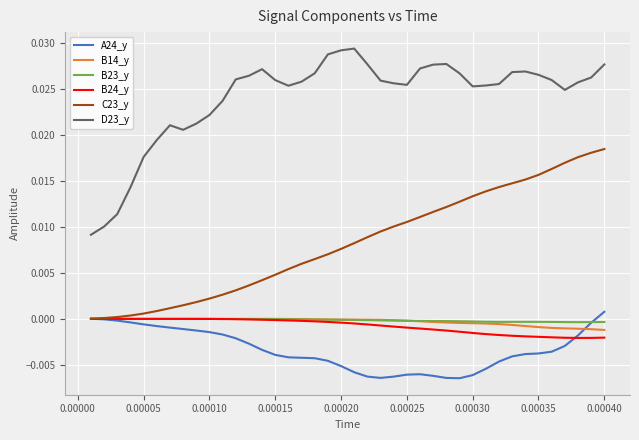

True or false: D23_y and B23_y intersect in this chart.

False